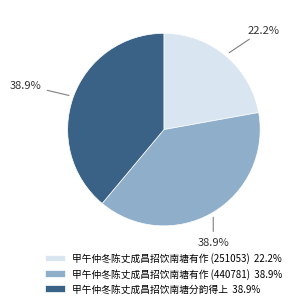

Is there any slice that represents more than half of the pie?

No